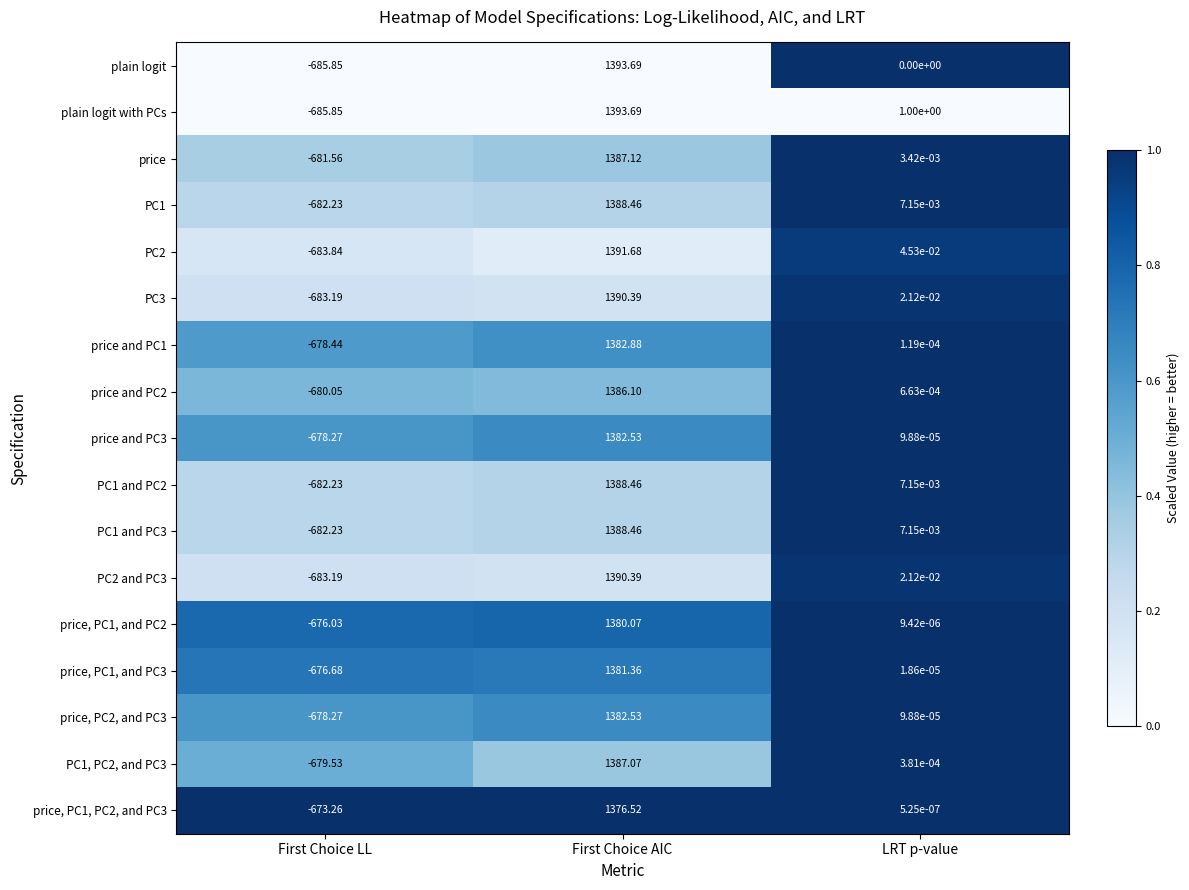

Between First Choice AIC and LRT p-value, which series saw the biggest shift?

plain logit